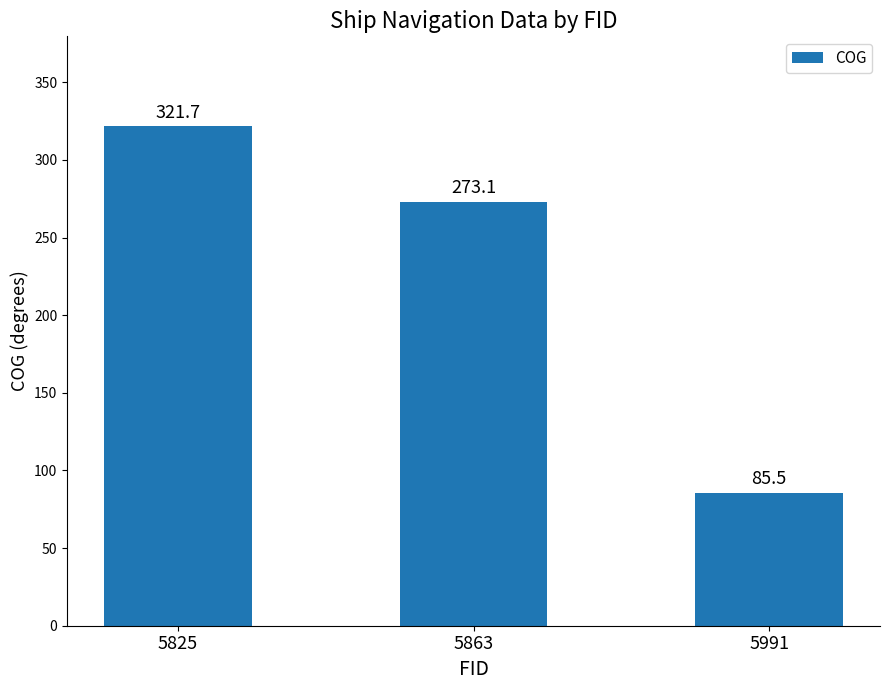

What is the average value?

226.8